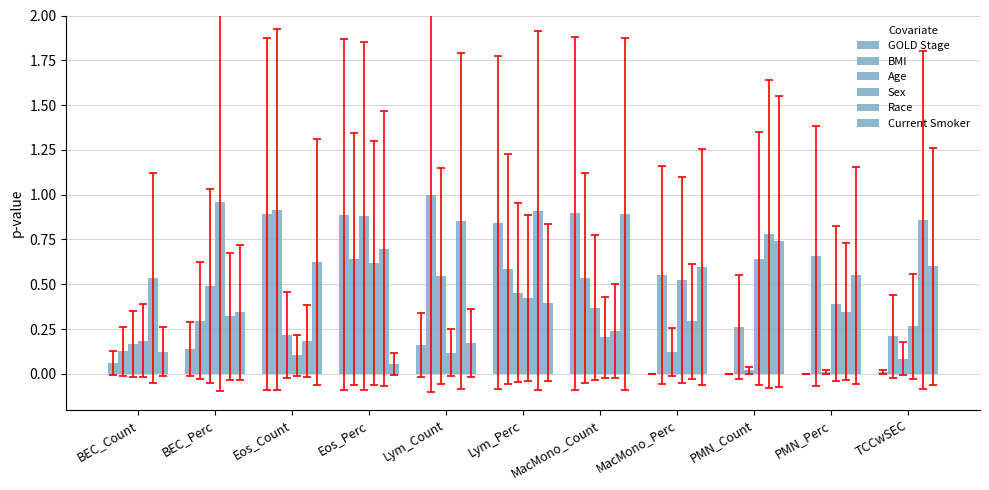

Which series changed the most between Eos_Count and MacMono_Count?

BMI